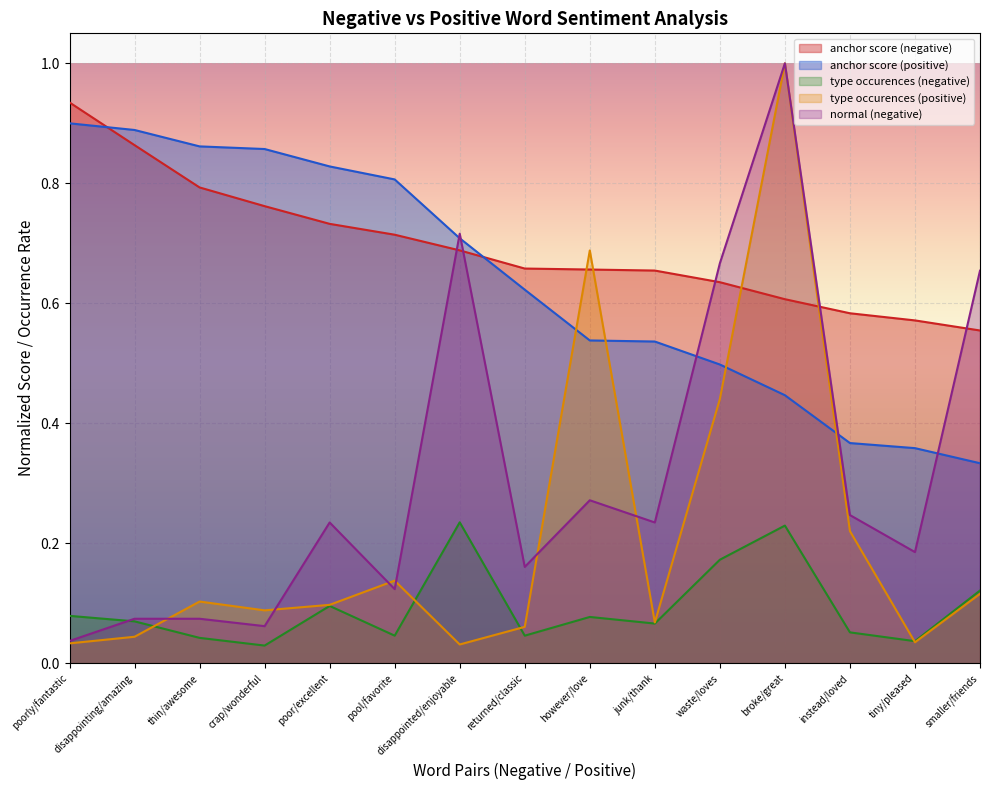

Between crap/wonderful and however/love, which series saw the biggest shift?

type occurences (positive)